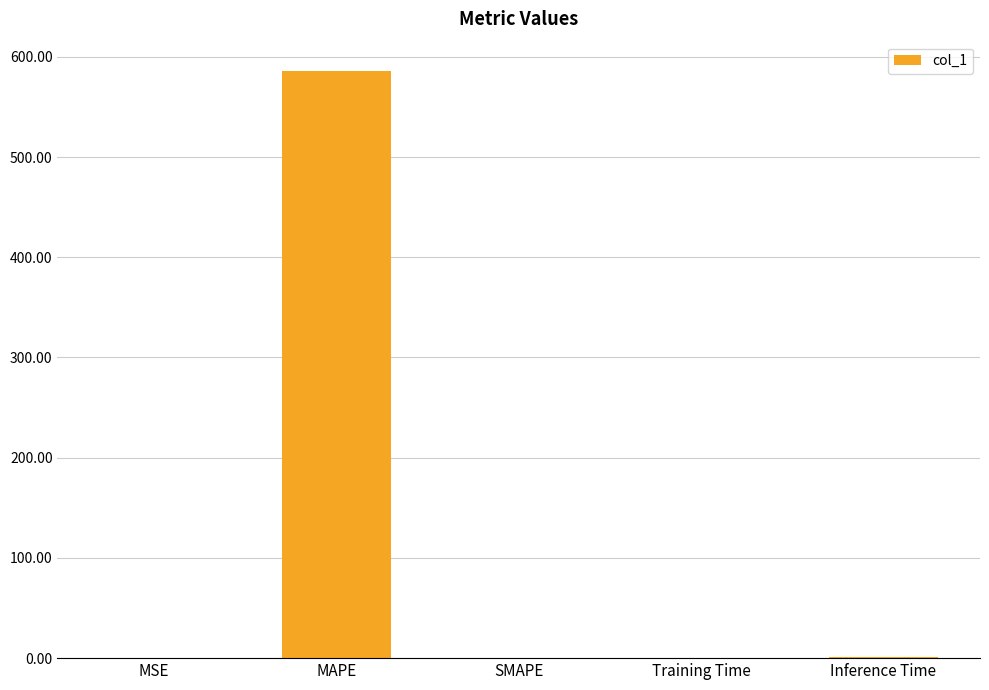

Are the bars grouped side by side (vs. stacked)?

No